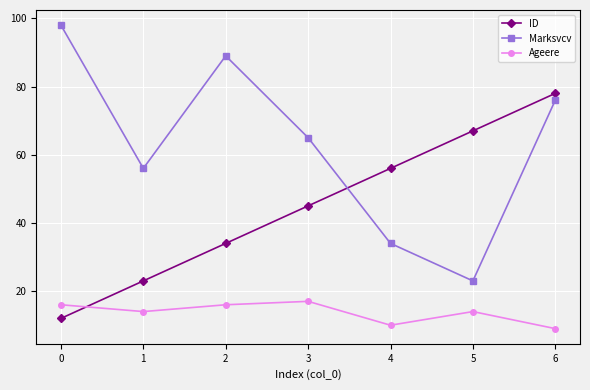

True or false: Marksvcv and Ageere intersect in this chart.

False